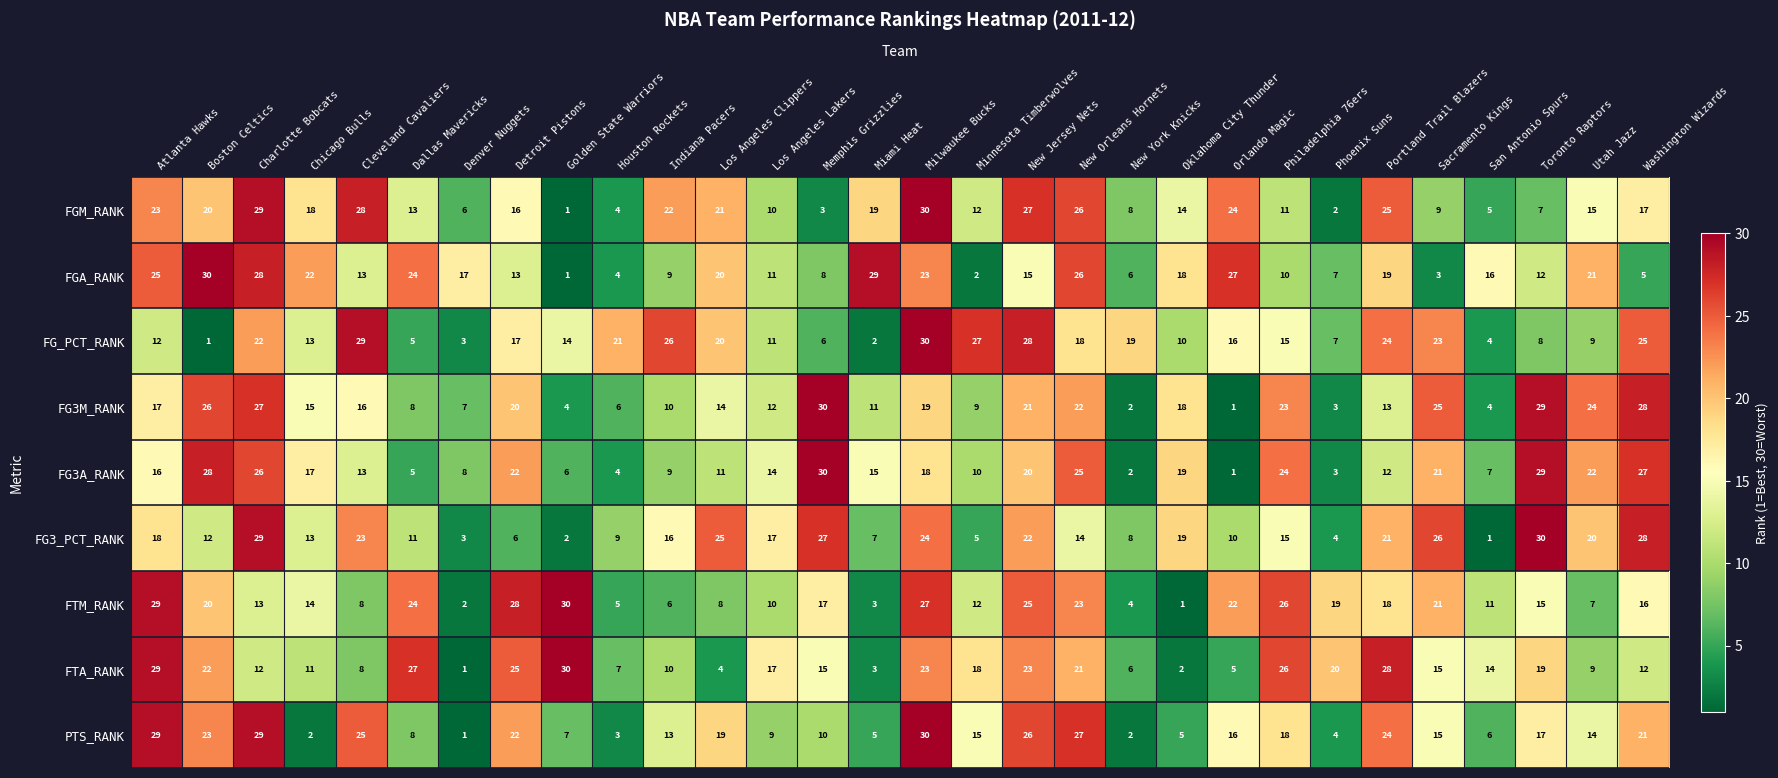

What is the difference between the maximum and minimum values in the FG_PCT_RANK series?

29